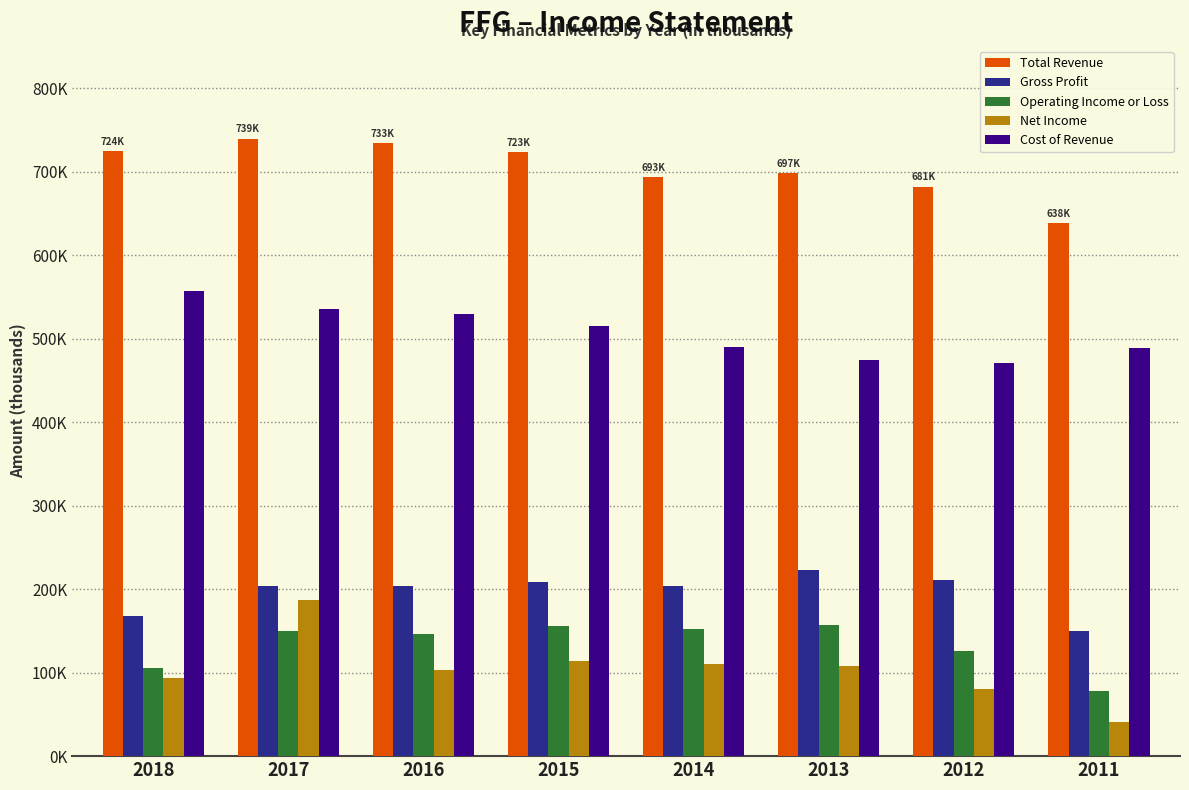

Reading left to right, list all the values displayed in this chart.

Total Revenue: 2018=724700	2017=739500	2016=733700	2015=723500	2014=693800	2013=697900	2012=681900	2011=638500
Gross Profit: 2018=167500	2017=204000	2016=204200	2015=208500	2014=203900	2013=223000	2012=211100	2011=149600
Operating Income or Loss: 2018=105900	2017=149600	2016=146600	2015=156200	2014=151800	2013=157200	2012=126100	2011=78300
Net Income: 2018=93600	2017=187200	2016=102700	2015=113400	2014=109800	2013=108400	2012=79800	2011=40600
Cost of Revenue: 2018=557200	2017=535400	2016=529500	2015=515000	2014=489800	2013=474900	2012=470900	2011=488900